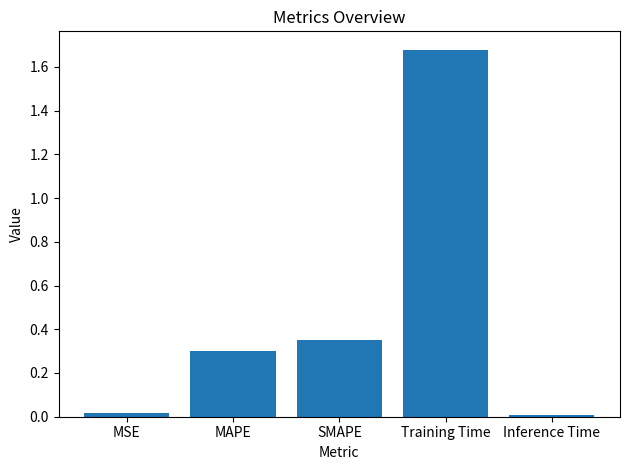

True or false: the data shows 0.0 at MSE.

True